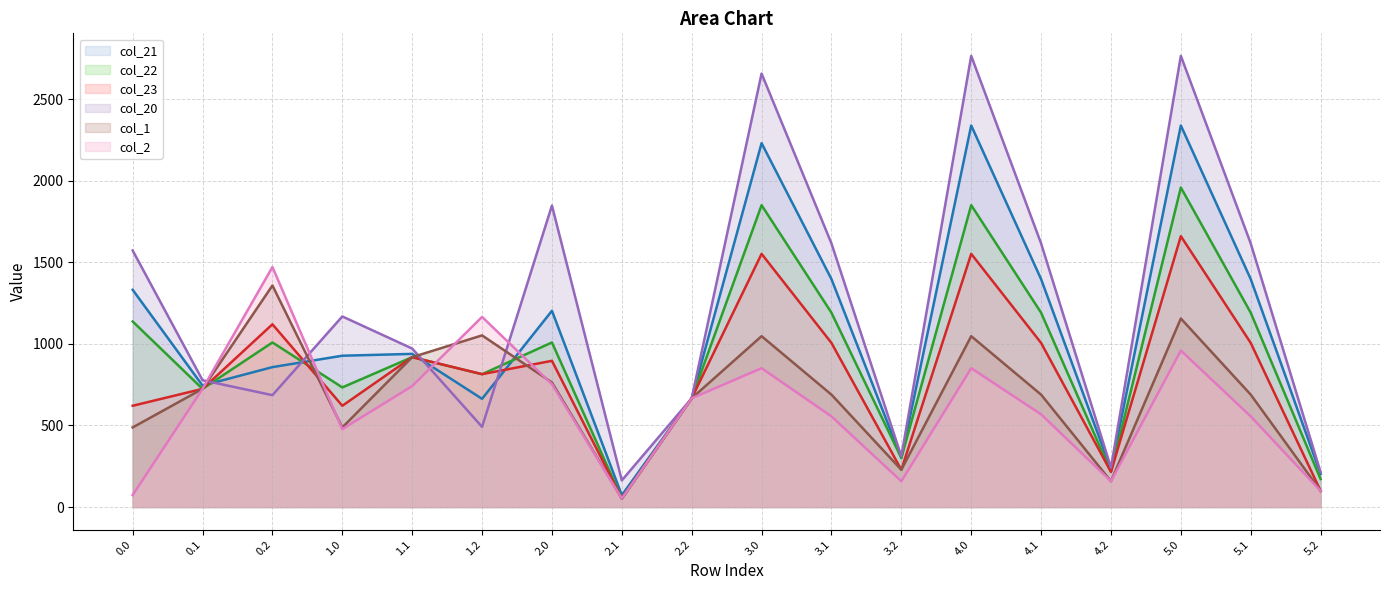

True or false: col_21 and col_22 intersect in this chart.

True